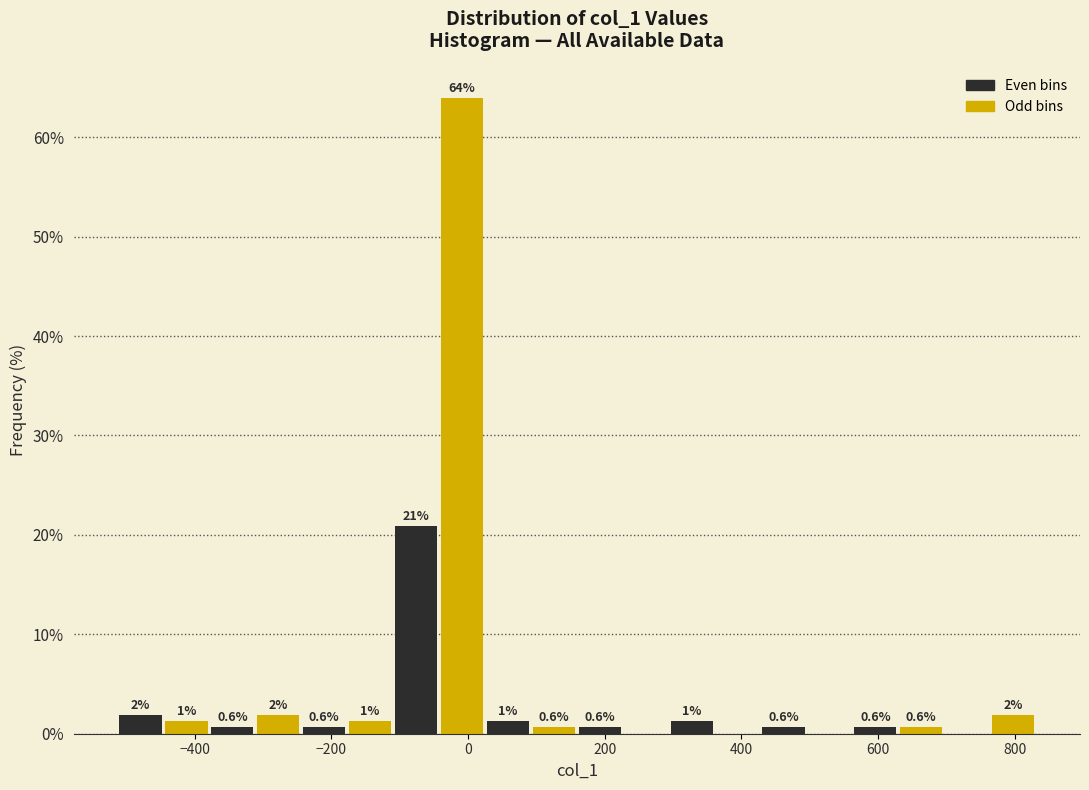

Around what value on the x-axis is the tallest bar? Give the approximate position of its centre, as read against the axis.

0